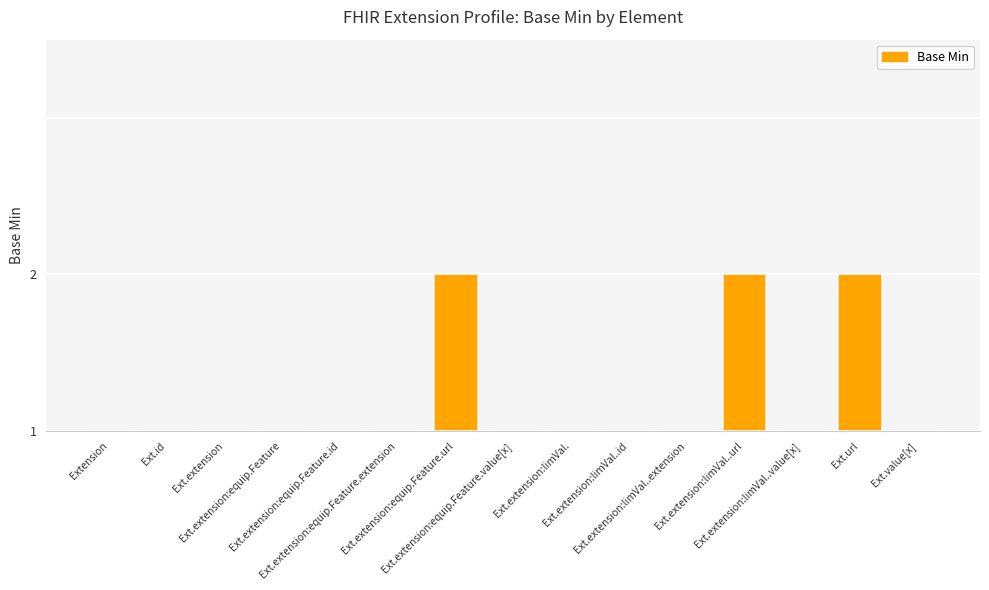

What is the label of the 11th bar from the right?

Ext.extension:equip.Feature.id